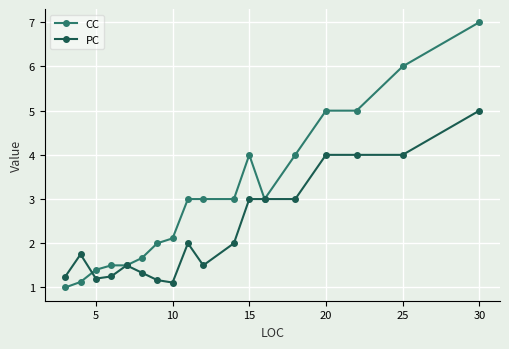

List the series in order of their peak value, lowest first.

PC, CC